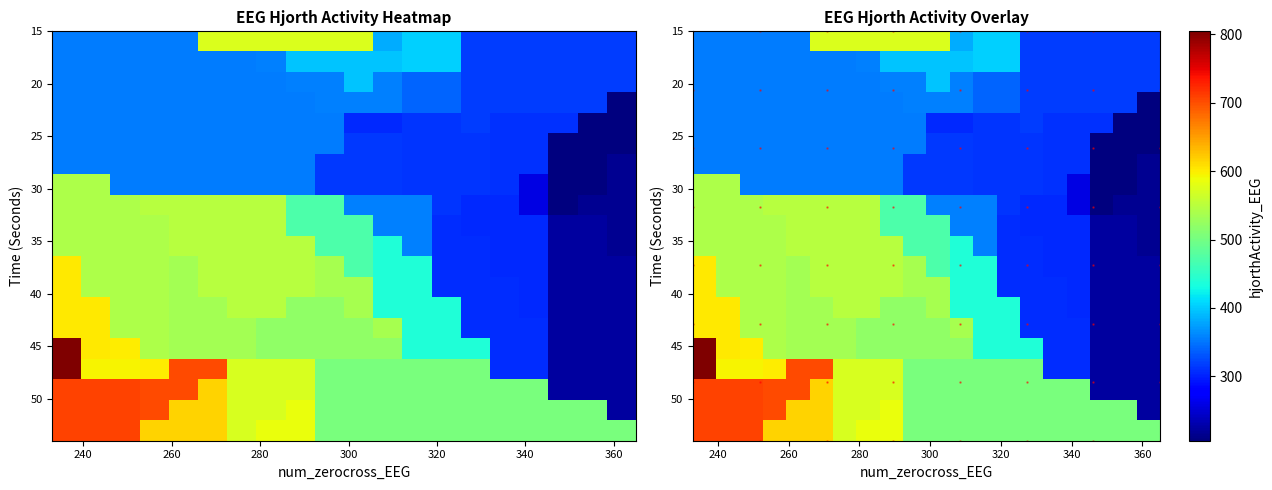

Count the number of categories in the chart.

40